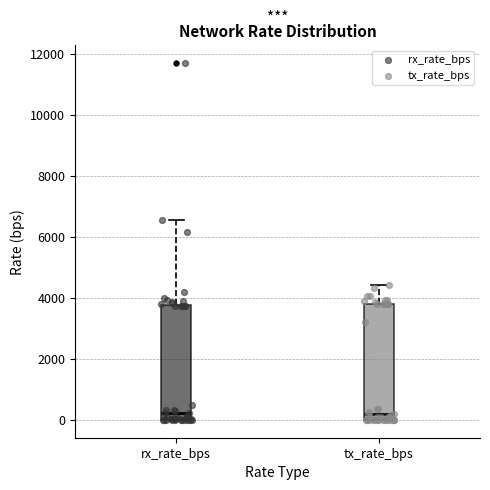

Reading left to right, read every box against the y-axis: the position of its median line, the range the box covers, and the ends of its whiskers. The values are not printed on the chart, so give them approximately, as read against the axis.

rx_rate_bps: median 200, box 0 to 3800, whiskers 0 to 6600
tx_rate_bps: median 200, box 0 to 3800, whiskers 0 to 4400